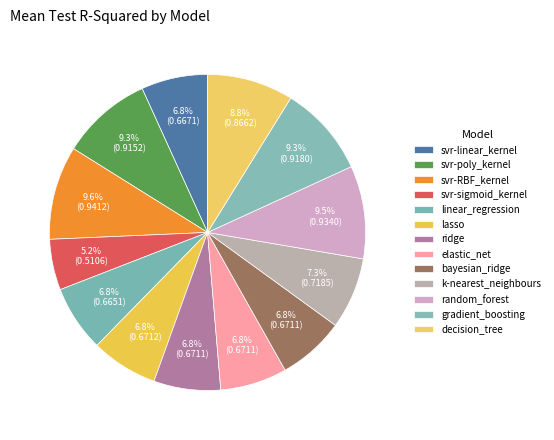

What portion of the pie excludes decision_tree?

91.2%